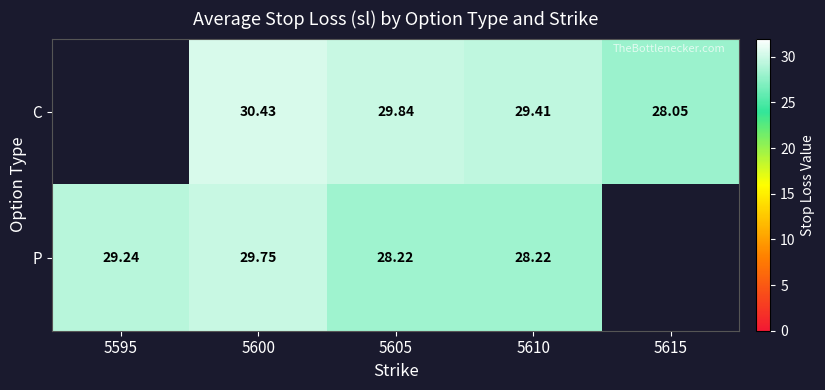

At 5610, list the series in order from smallest to largest.

P, C